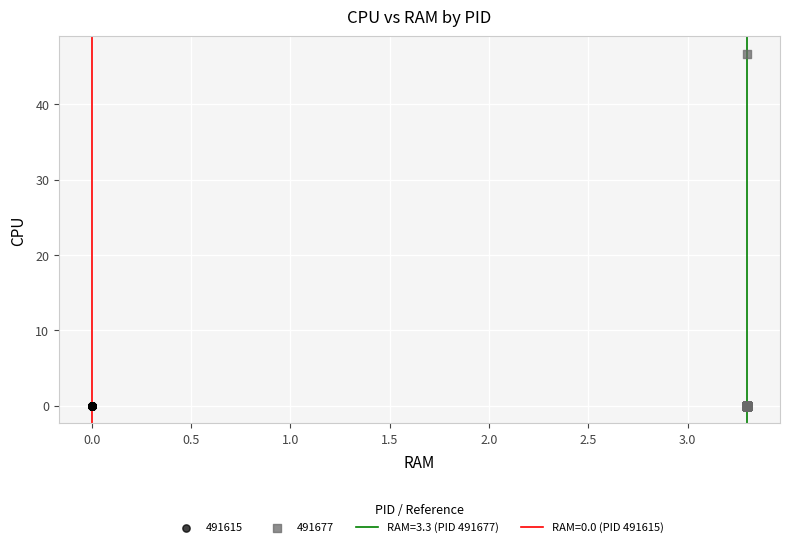

Which series contains the highest Y value?

491677